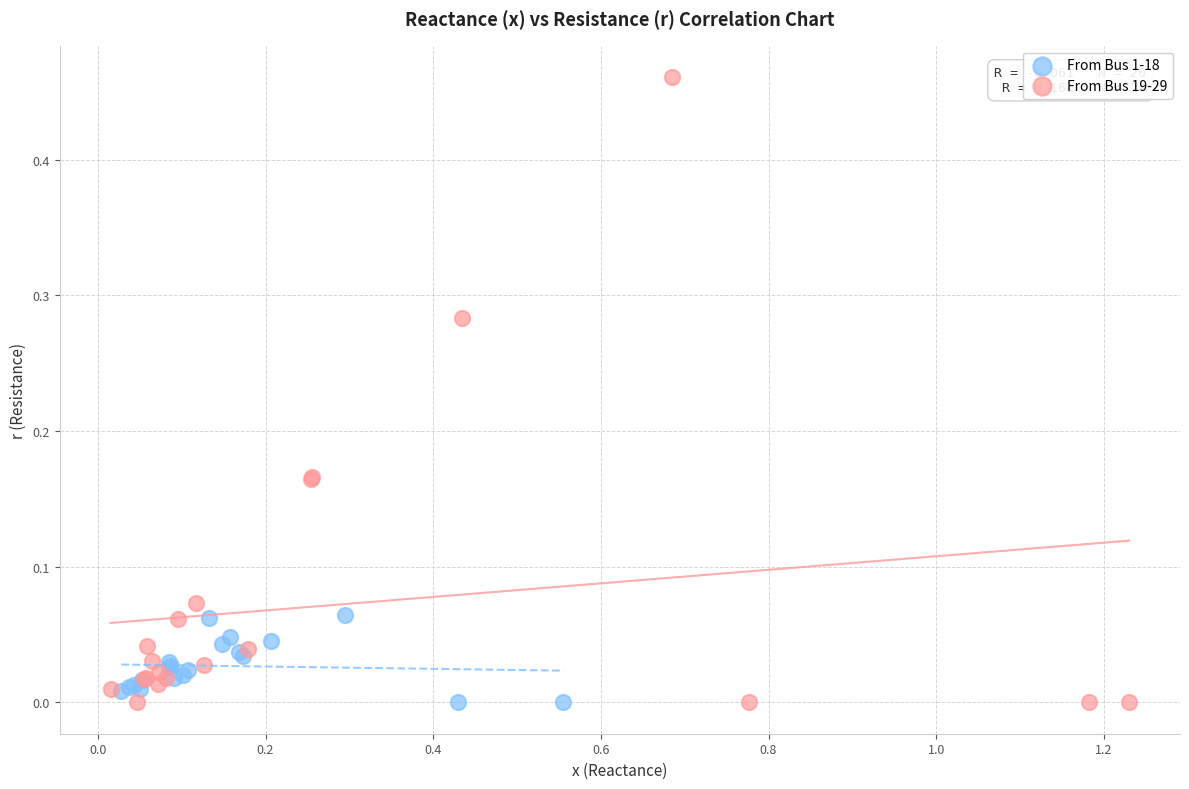

Which series has the widest spread of Y values?

From Bus 19-29